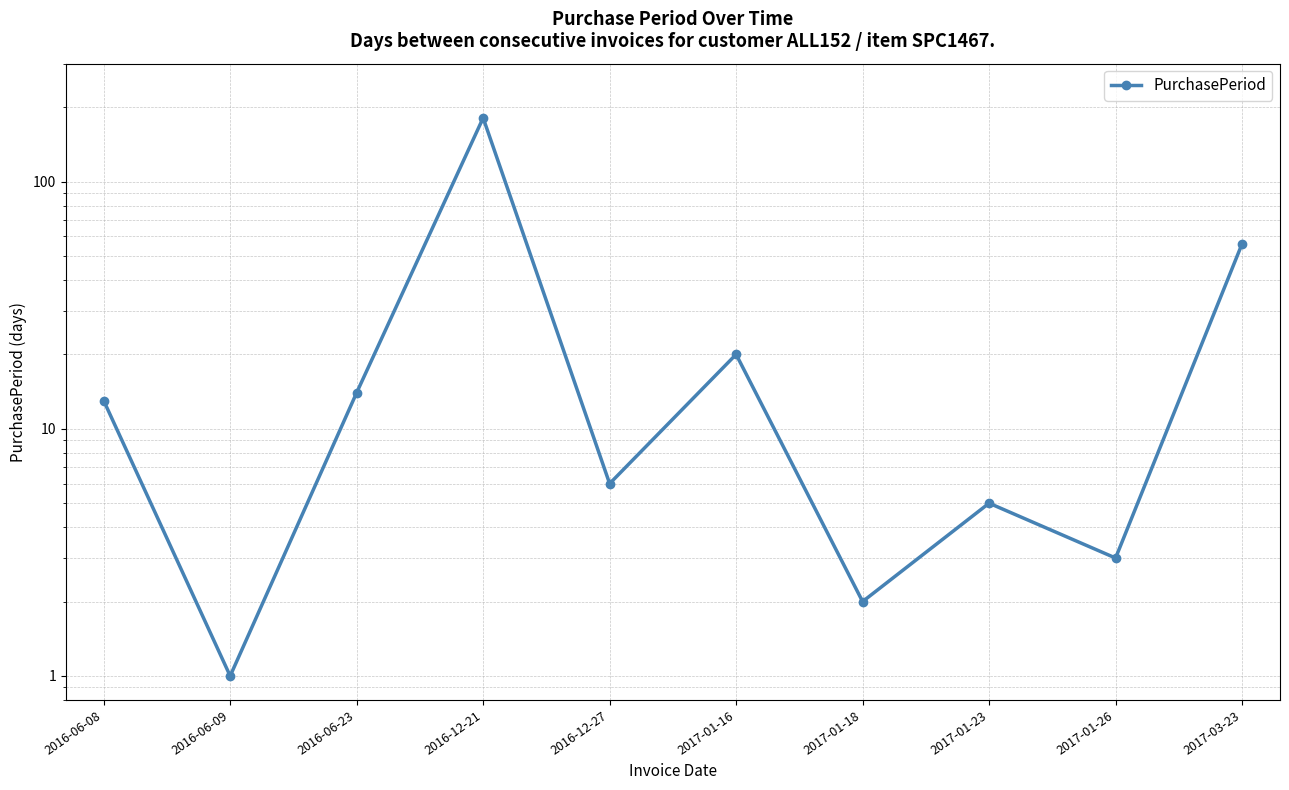

What is the label of the 9th point from the right?

2016-06-09